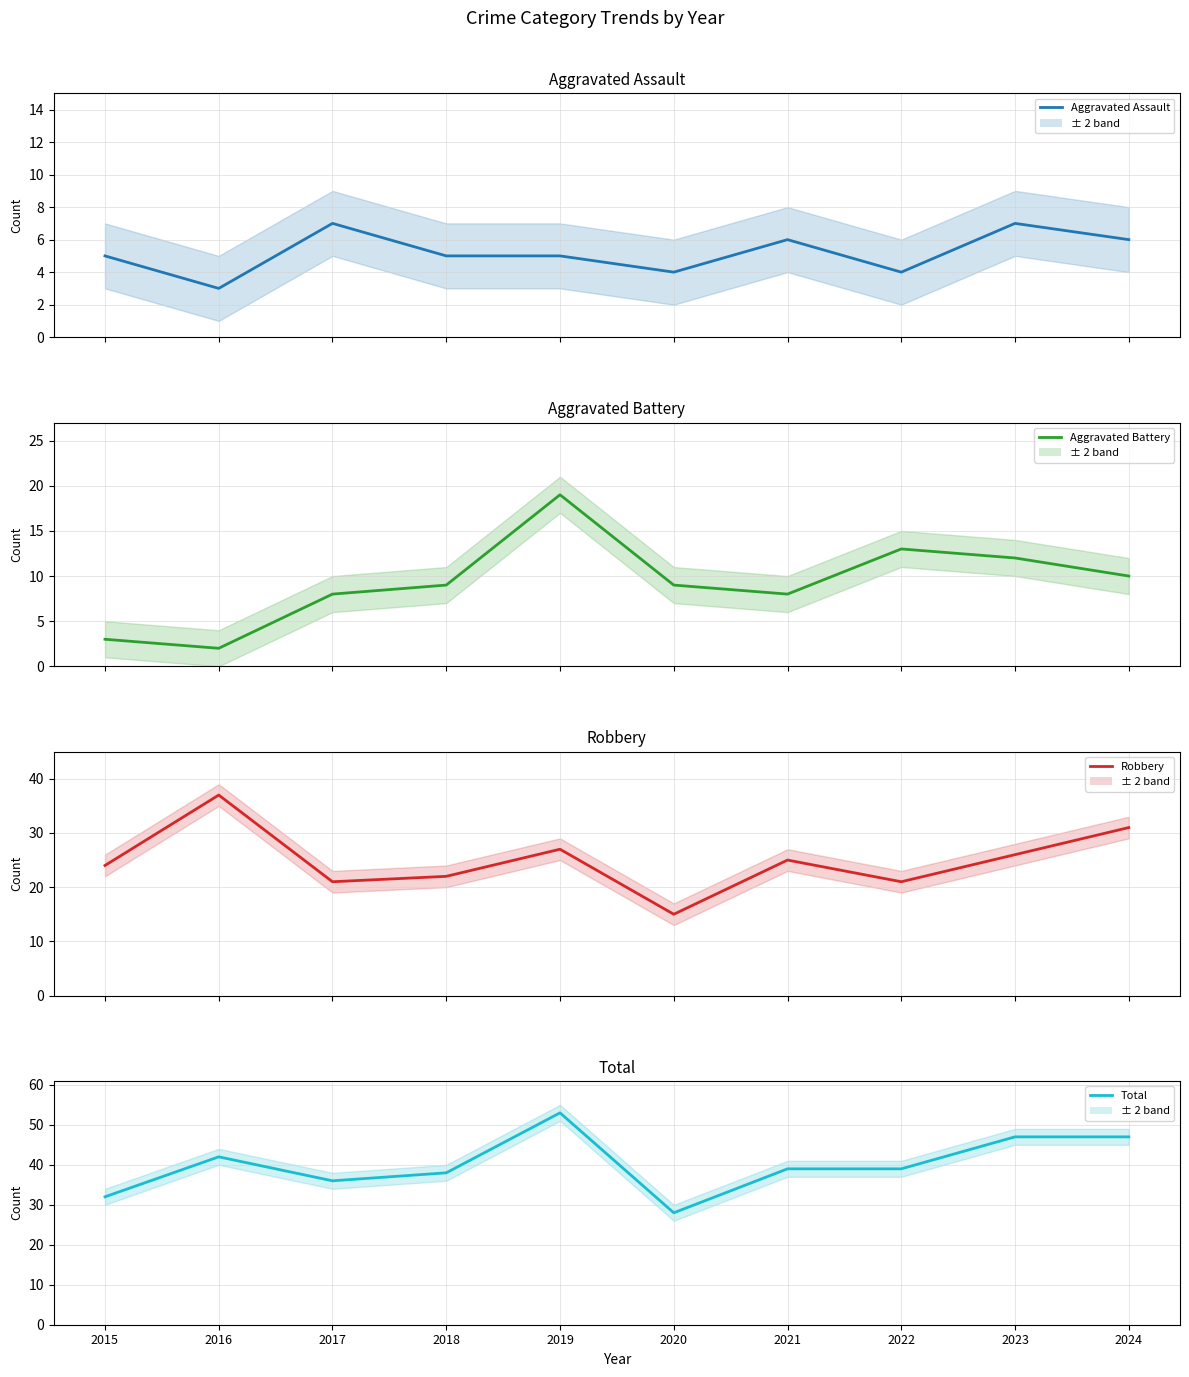

Rank the series by their maximum value, from highest to lowest.

Total, Robbery, Aggravated Battery, Aggravated Assault